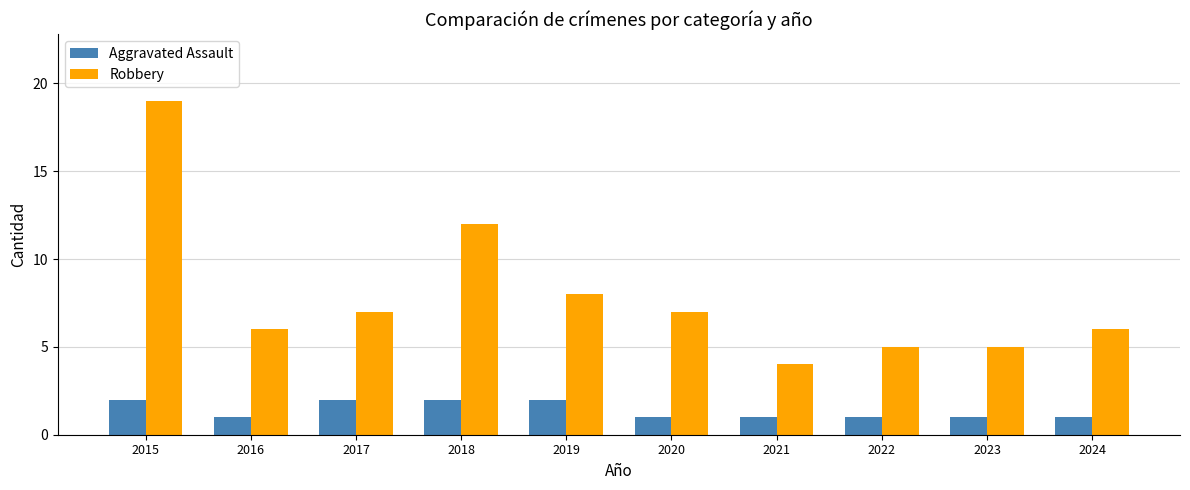

How many values in the Robbery series are below 7?

5